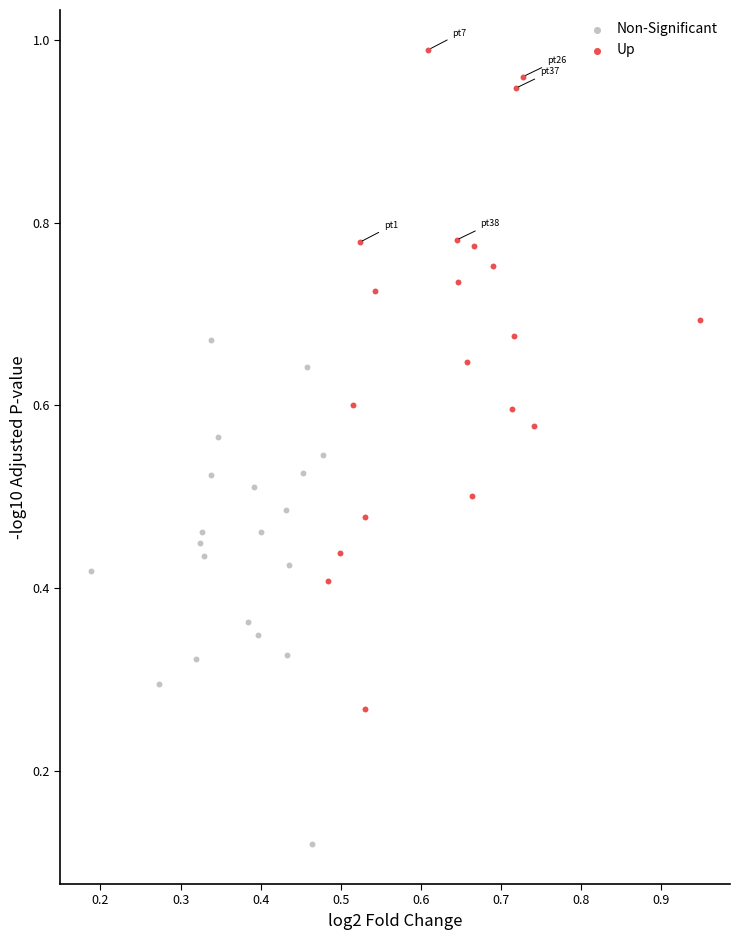

Which series contains the lowest Y value?

Non-Significant